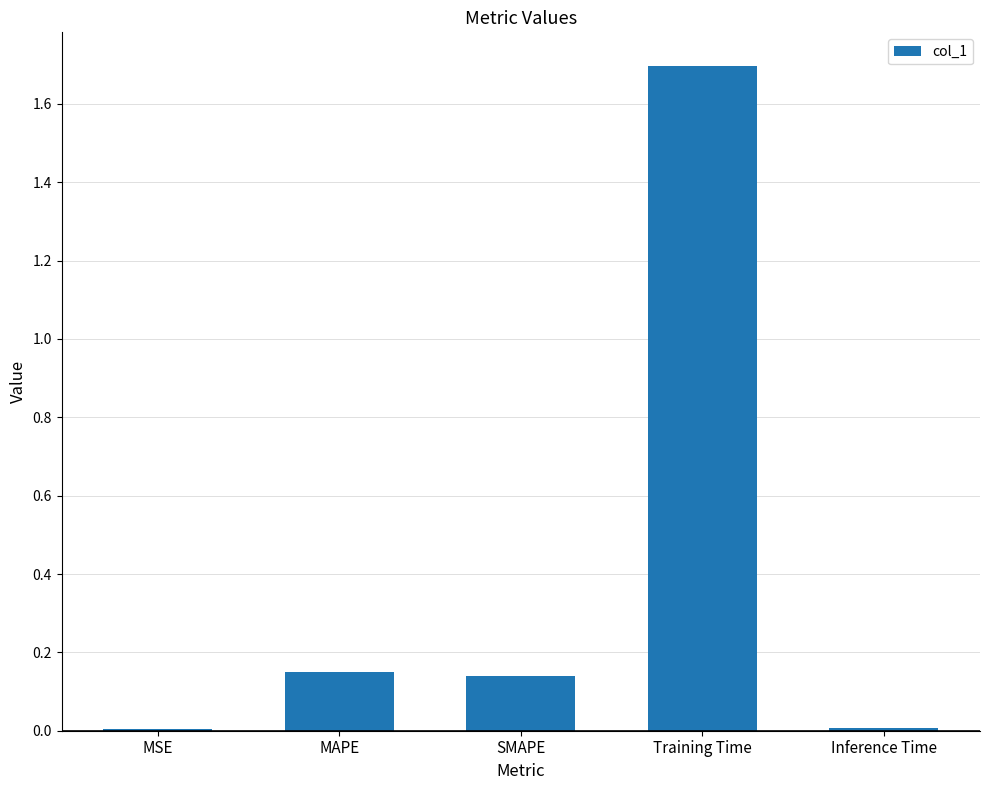

At which category does the chart reach its peak across all series?

Training Time